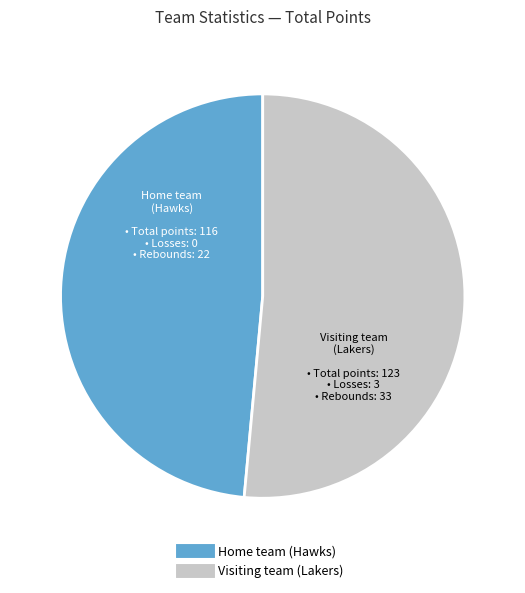

What is the smallest slice in the pie chart?

Home team (Hawks)